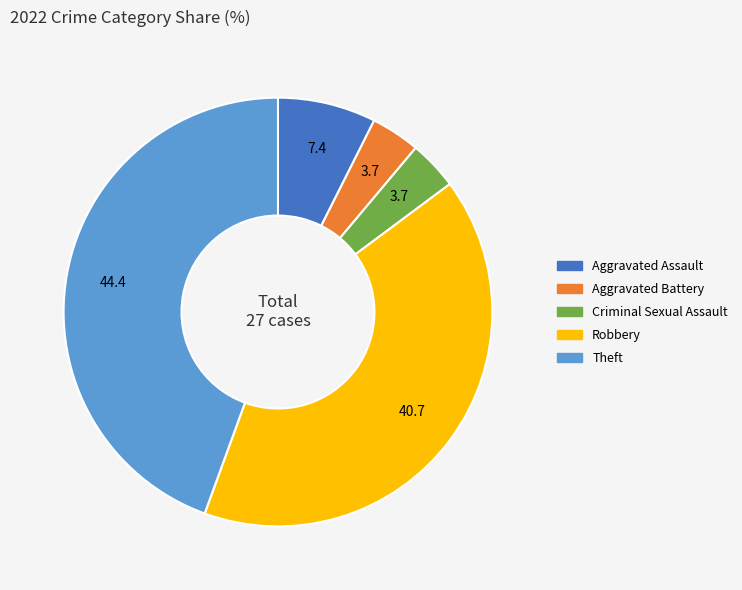

How many slices are in this pie chart?

5